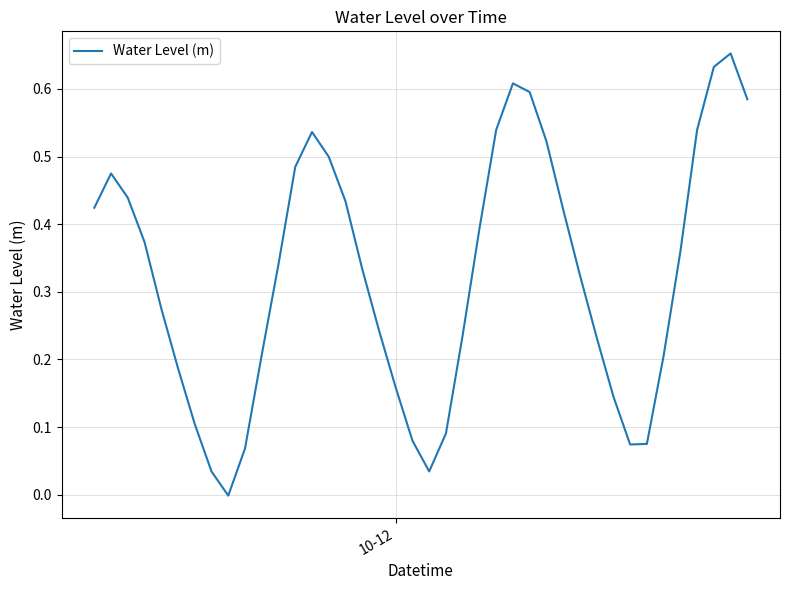

How many lines are shown in the chart?

1